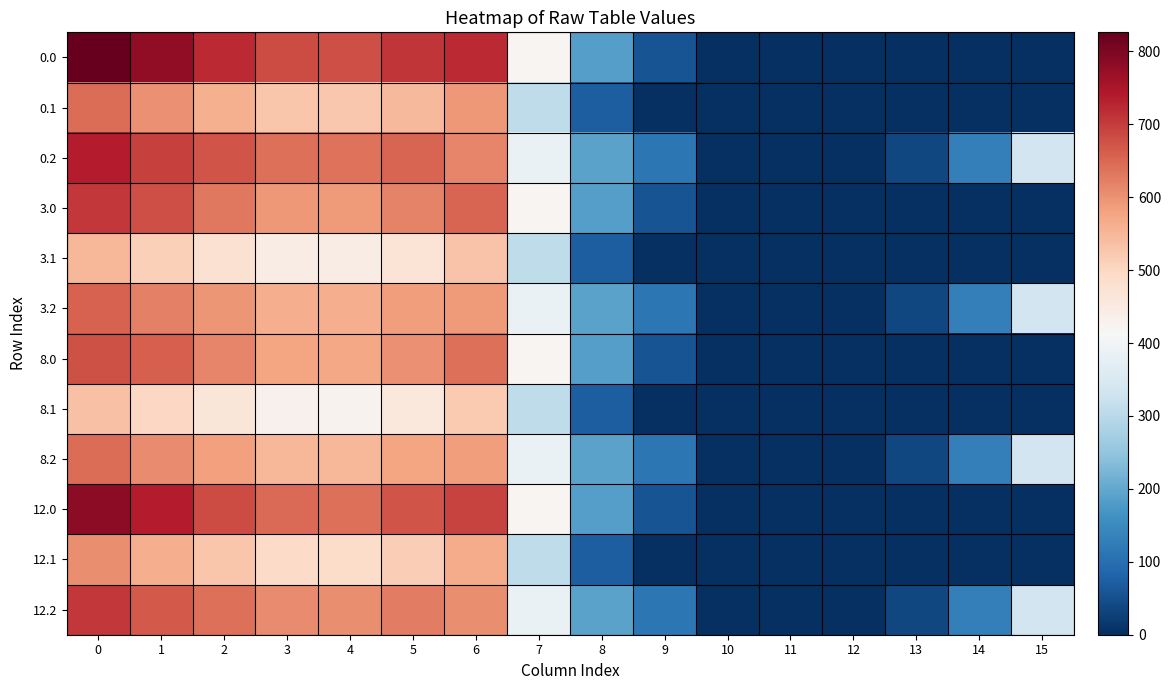

Reading left to right, what are all the values shown in this chart?

0.0: 0=826.1	1=780.3	2=720.9	3=683.5	4=678.5	5=709.3	6=720.8	7=421.5	8=184.5	9=54.9	10=0.0	11=0.0	12=0.0	13=0.0	14=0.0	15=0.0
0.1: 0=643.9	1=601.3	2=561.4	3=527.4	4=524.3	5=548.4	6=593.4	7=309.7	8=73.0	9=0.0	10=0.0	11=0.0	12=0.0	13=0.0	14=0.0	15=0.0
0.2: 0=737.3	1=696.6	2=674.3	3=641.3	4=637.4	5=652.9	6=613.8	7=386.9	8=193.5	9=113.7	10=0.6	11=0.0	12=0.0	13=35.7	14=131.3	15=334.9
3.0: 0=704.0	1=677.8	2=629.9	3=593.3	4=588.9	5=618.3	6=652.6	7=421.5	8=184.5	9=54.9	10=0.0	11=0.0	12=0.0	13=0.0	14=0.0	15=0.0
3.1: 0=550.6	1=513.0	2=477.0	3=444.0	4=442.3	5=470.0	6=531.1	7=309.7	8=73.0	9=0.0	10=0.0	11=0.0	12=0.0	13=0.0	14=0.0	15=0.0
3.2: 0=658.2	1=622.6	2=596.5	3=564.6	4=563.1	5=587.1	6=589.5	7=386.9	8=193.5	9=113.7	10=0.6	11=0.0	12=0.0	13=35.7	14=131.3	15=334.9
8.0: 0=675.0	1=659.9	2=613.9	3=577.5	4=573.2	5=602.4	6=640.7	7=421.5	8=184.5	9=54.9	10=0.0	11=0.0	12=0.0	13=0.0	14=0.0	15=0.0
8.1: 0=534.2	1=497.6	2=462.2	3=429.4	4=428.0	5=456.3	6=520.2	7=309.7	8=73.0	9=0.0	10=0.0	11=0.0	12=0.0	13=0.0	14=0.0	15=0.0
8.2: 0=644.4	1=609.6	2=582.9	3=551.2	4=550.2	5=575.6	6=585.2	7=386.9	8=193.5	9=113.7	10=0.6	11=0.0	12=0.0	13=35.7	14=131.3	15=334.9
12.0: 0=781.2	1=737.5	2=682.9	3=645.8	4=641.1	5=671.3	6=692.3	7=421.5	8=184.5	9=54.9	10=0.0	11=0.0	12=0.0	13=0.0	14=0.0	15=0.0
12.1: 0=604.9	1=564.4	2=526.2	3=492.6	4=490.1	5=515.7	6=567.4	7=309.7	8=73.0	9=0.0	10=0.0	11=0.0	12=0.0	13=0.0	14=0.0	15=0.0
12.2: 0=704.3	1=665.7	2=641.8	3=609.2	4=606.4	5=625.4	6=603.6	7=386.9	8=193.5	9=113.7	10=0.6	11=0.0	12=0.0	13=35.7	14=131.3	15=334.9